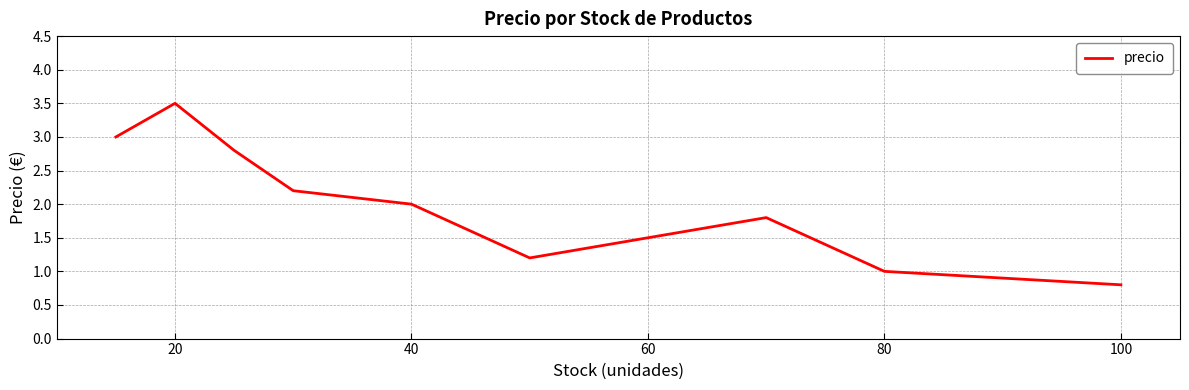

What is the greatest value displayed?

3.5